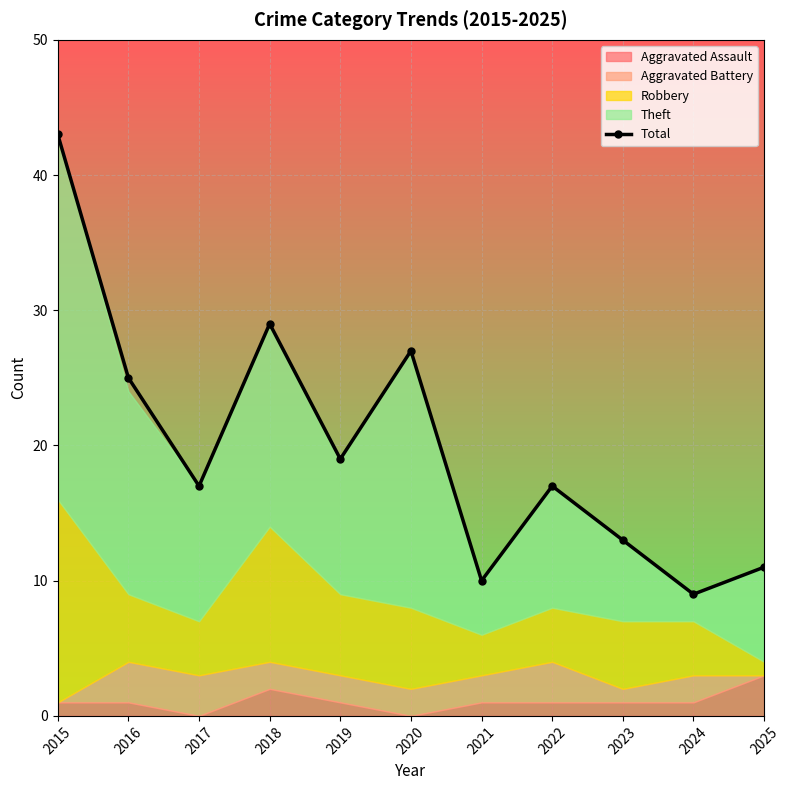

What is the minimum value shown in the chart?

9